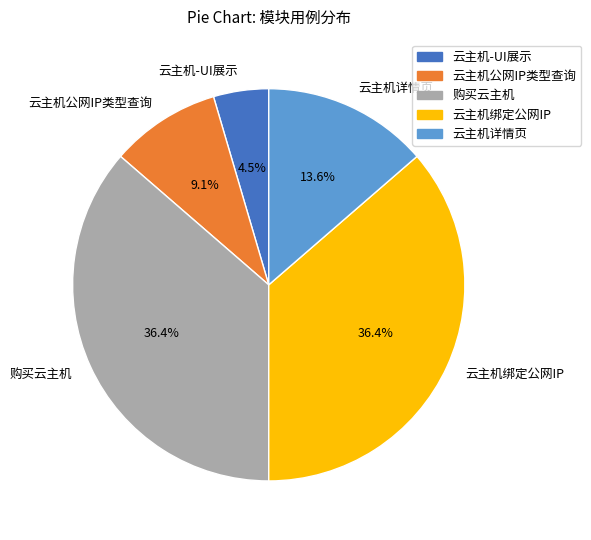

Count the number of slices in the pie.

5